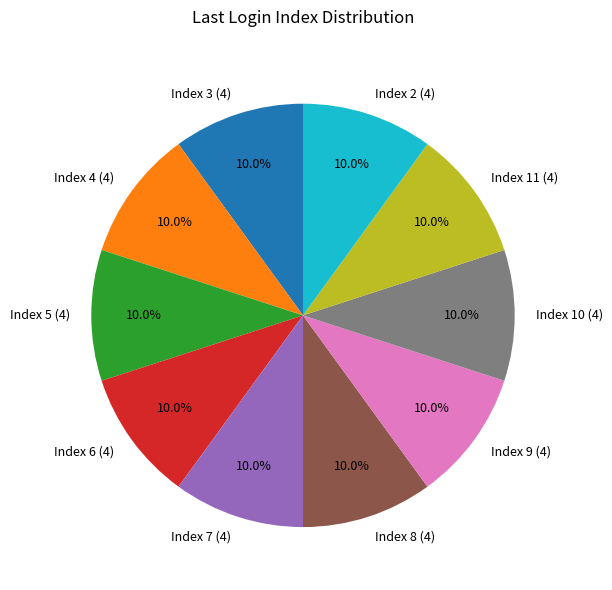

How many segments does this pie chart have?

10